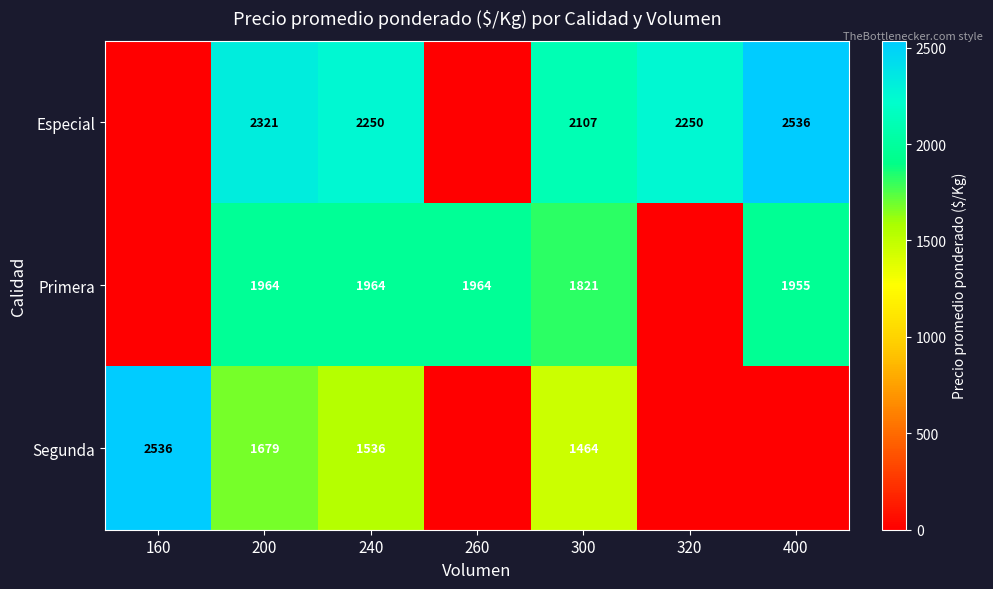

Which category has the lowest value across all series?

160